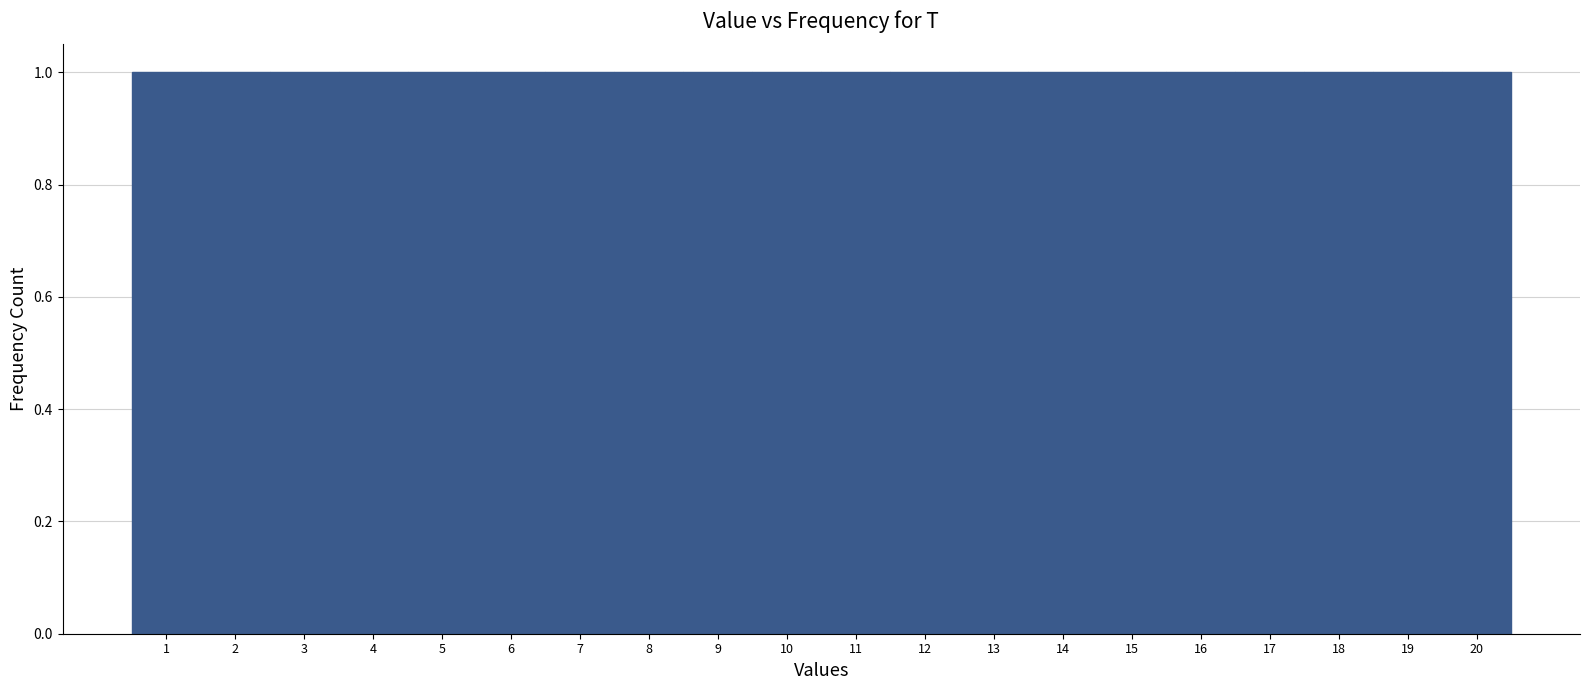

Reading left to right, transcribe this chart: for each bar, give the range it covers on the x-axis and its height. The values are not printed on the chart, so give them approximately, as read against the axis.

0.5 to 1.5: 1
1.5 to 2.5: 1
2.5 to 3.5: 1
3.5 to 4.5: 1
4.5 to 5.5: 1
5.5 to 6.5: 1
6.5 to 7.5: 1
7.5 to 8.5: 1
8.5 to 9.5: 1
9.5 to 10.5: 1
10.5 to 11.5: 1
11.5 to 12.5: 1
12.5 to 13.5: 1
13.5 to 14.5: 1
14.5 to 15.5: 1
15.5 to 16.5: 1
16.5 to 17.5: 1
17.5 to 18.5: 1
18.5 to 19.5: 1
19.5 to 20.5: 1